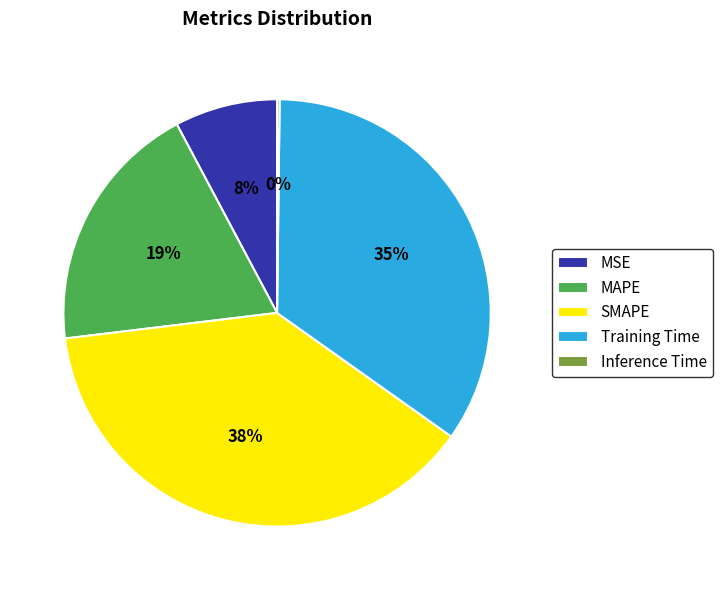

Which category has the biggest portion of the pie?

SMAPE